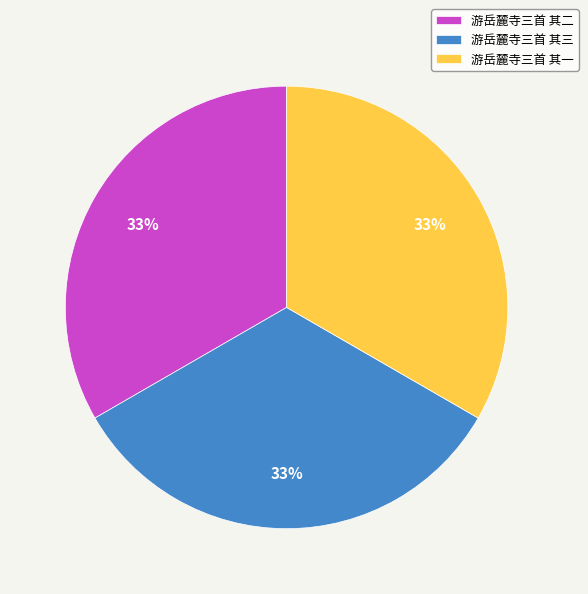

To the nearest percent, what portion does 游岳麓寺三首 其三 represent?

33%